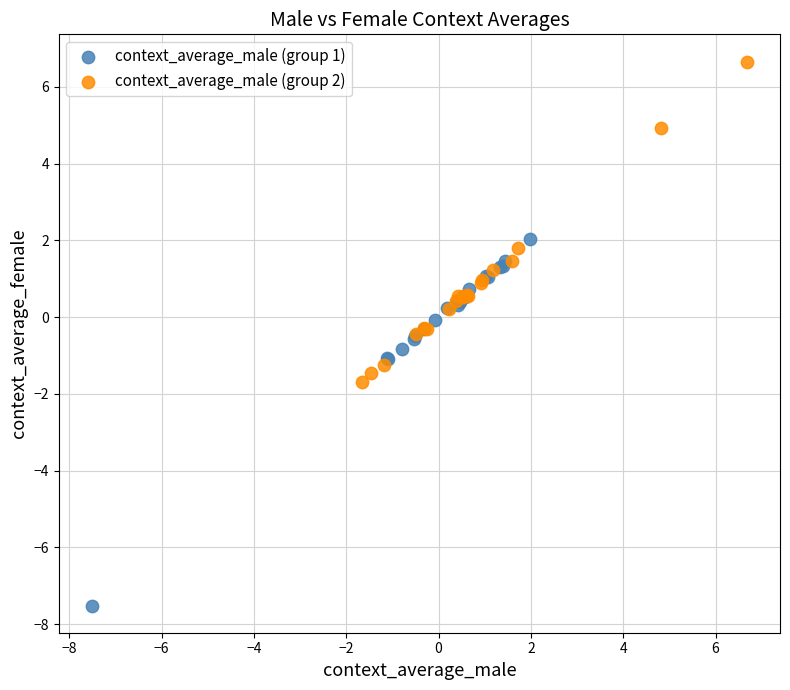

Which series reaches the minimum Y coordinate?

context_average_male (group 1)